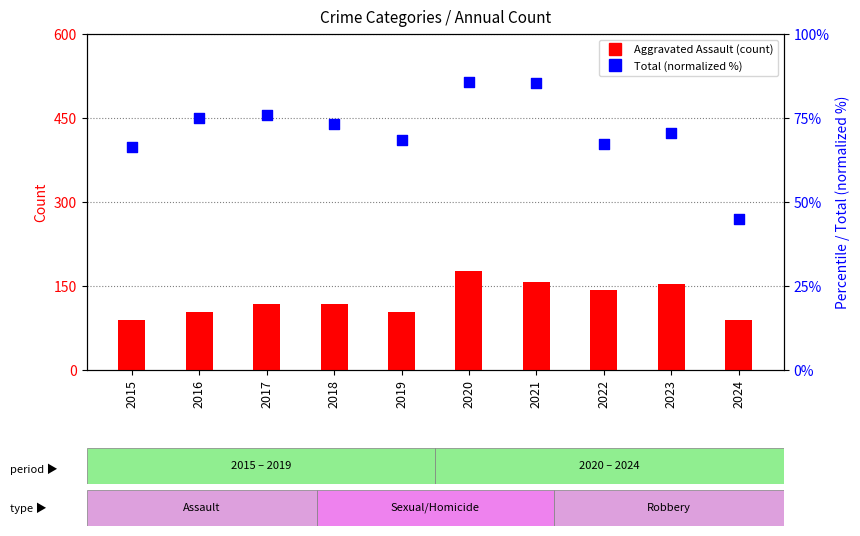

What is the total value across all series at 2019?

171.3